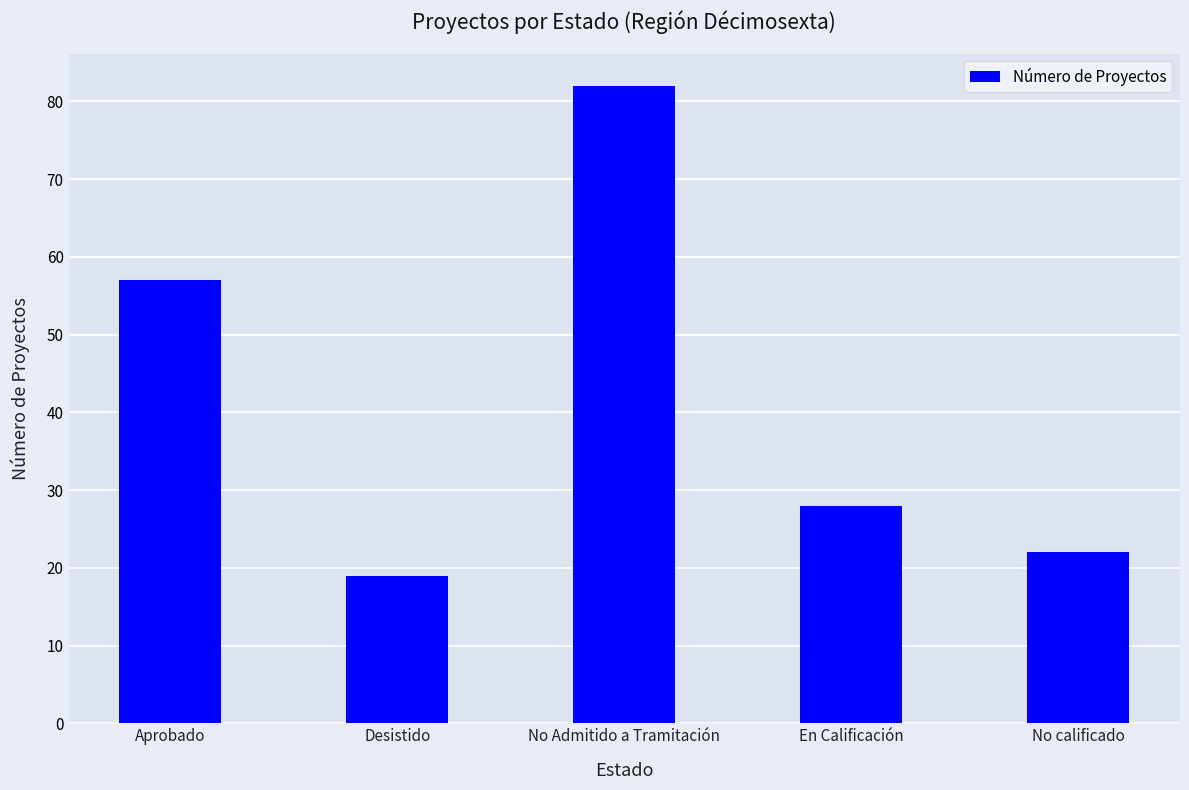

What is the change in value from En Calificación to No calificado?

-6